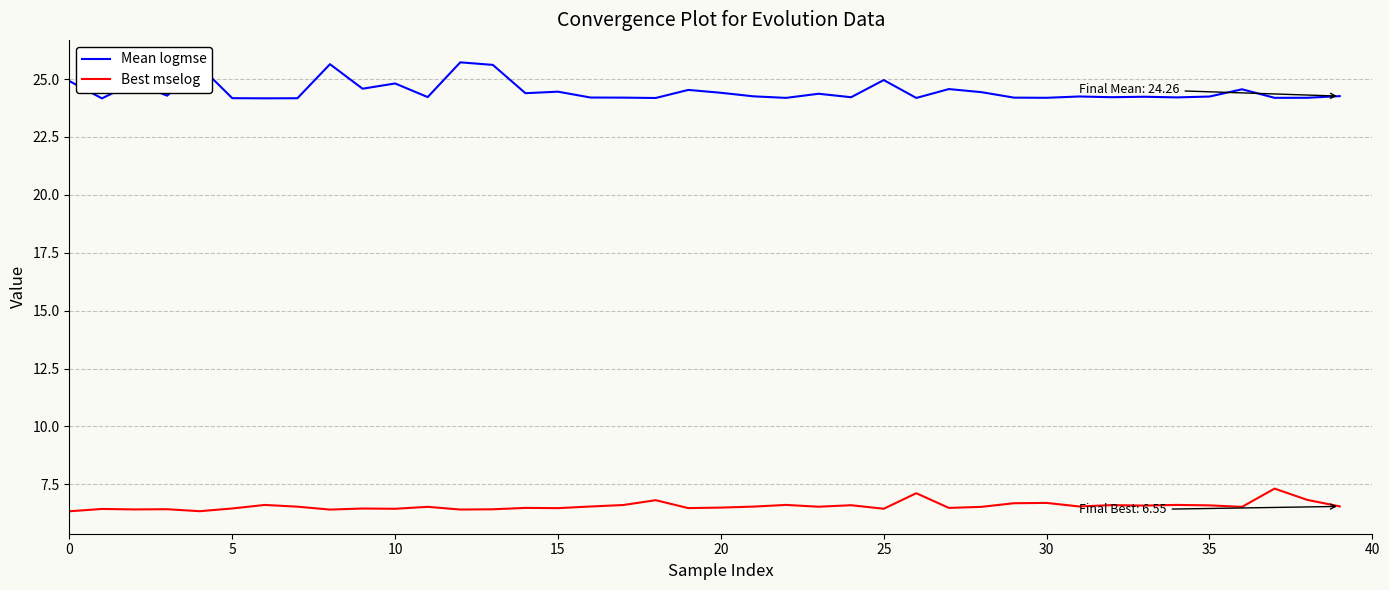

What is the lowest value of the Best mselog series?

6.3